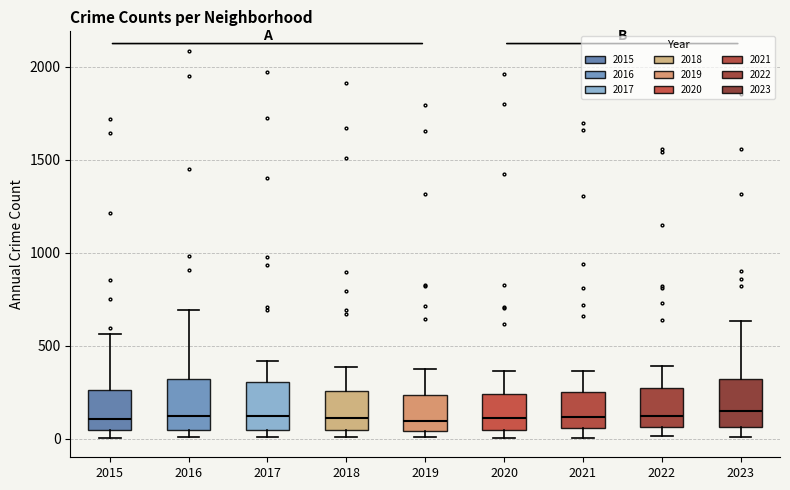

Where is the upper edge of the box at x = 2016 on the y-axis? The values are not printed on the chart, so give them approximately, as read against the axis.

300